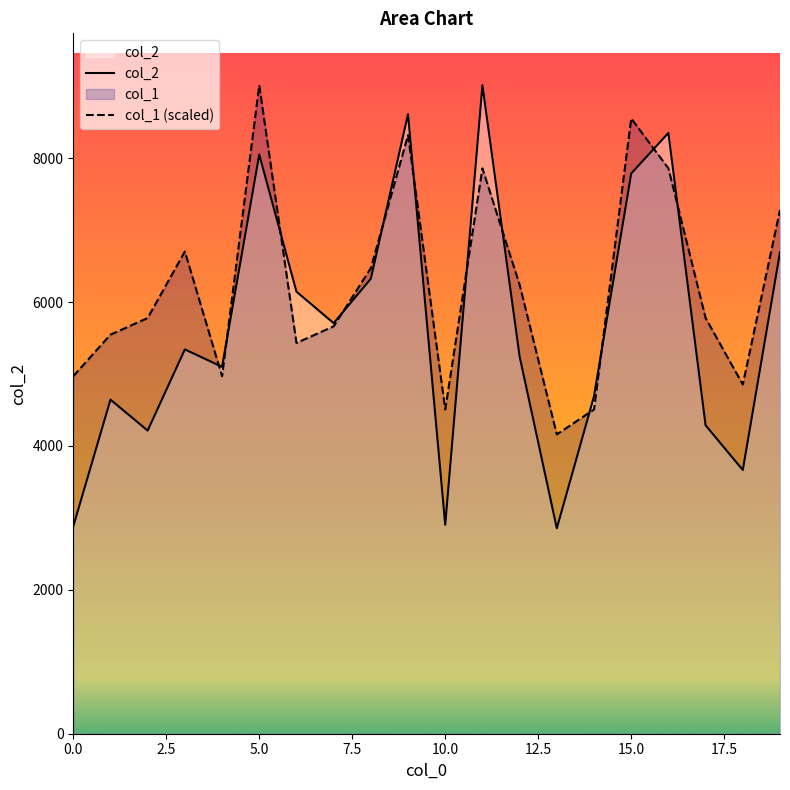

Which category has the highest value across all series?

11